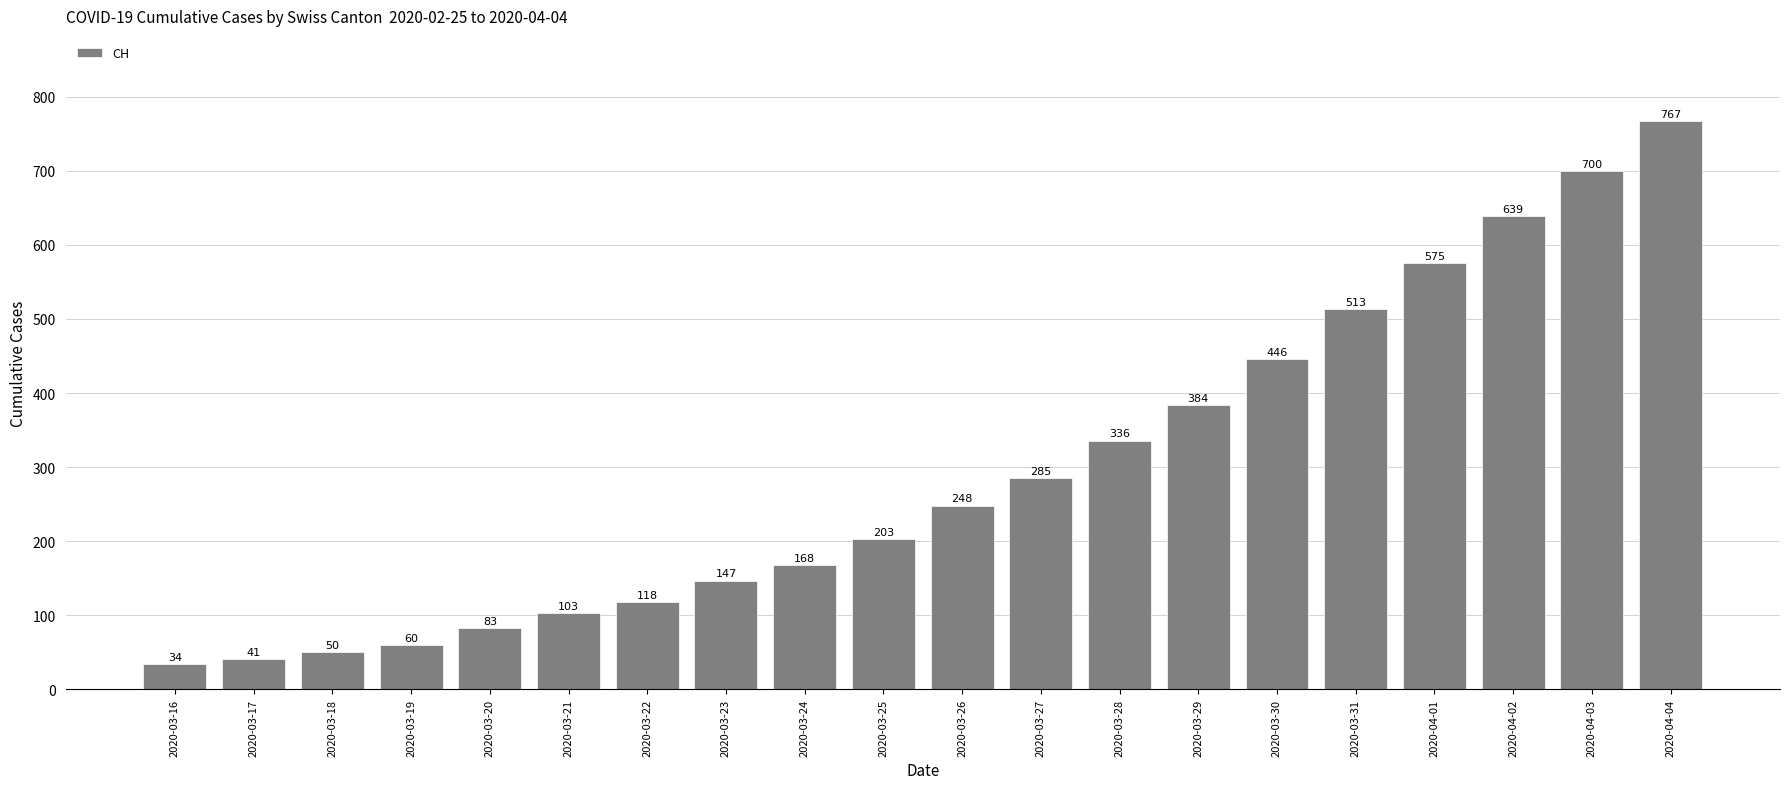

Count the number of categories in the chart.

20